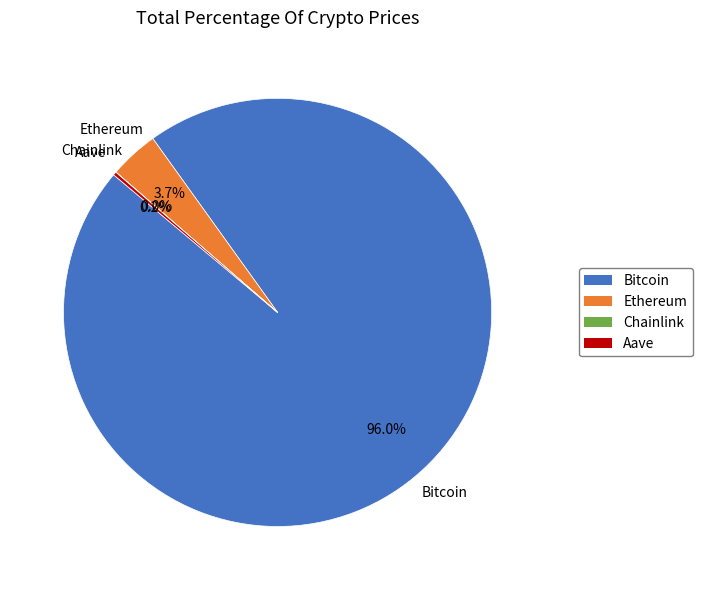

Is the sum of Bitcoin and Ethereum greater than half?

Yes